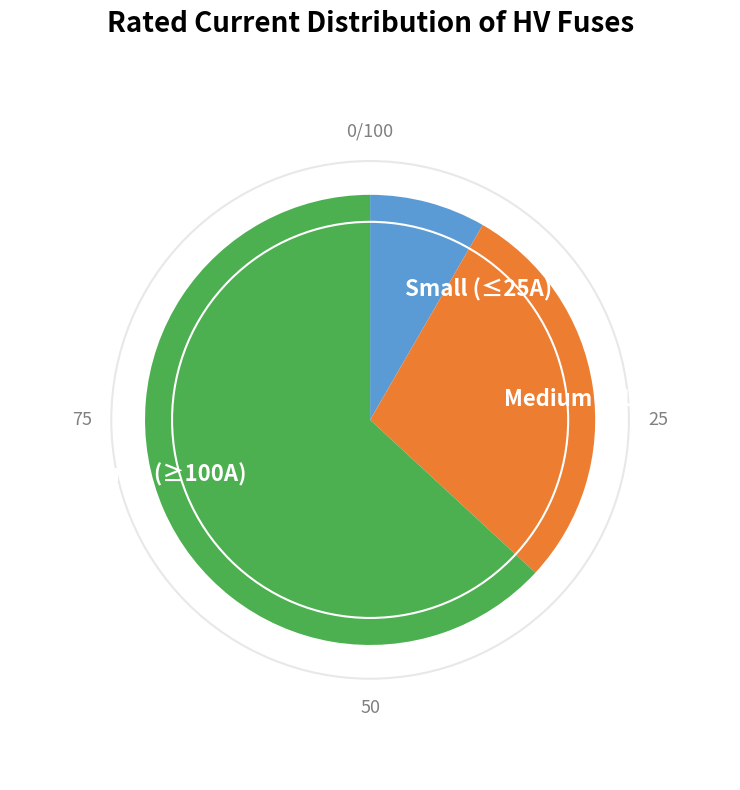

Is the sum of Medium (31.5–80A) and Small (≤25A) greater than half?

No